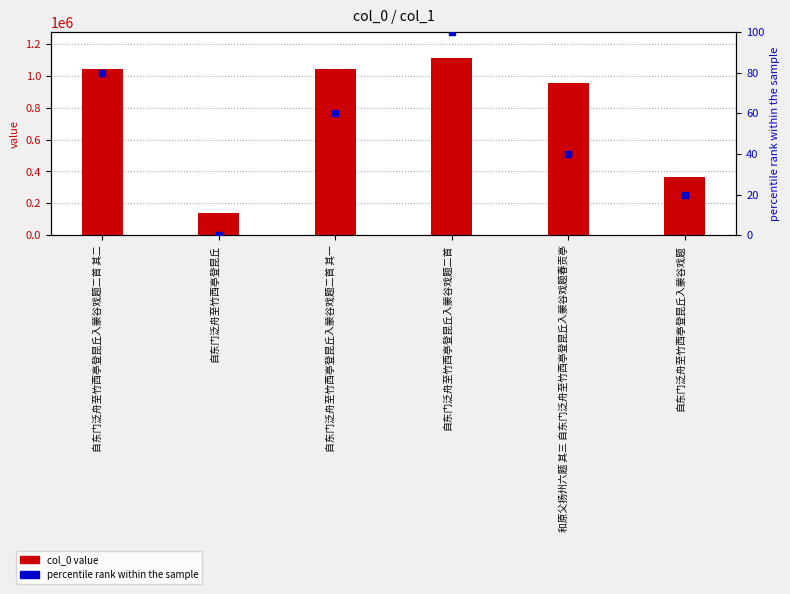

What is the total value across all series at 自东门泛舟至竹西亭登昆丘?

137363